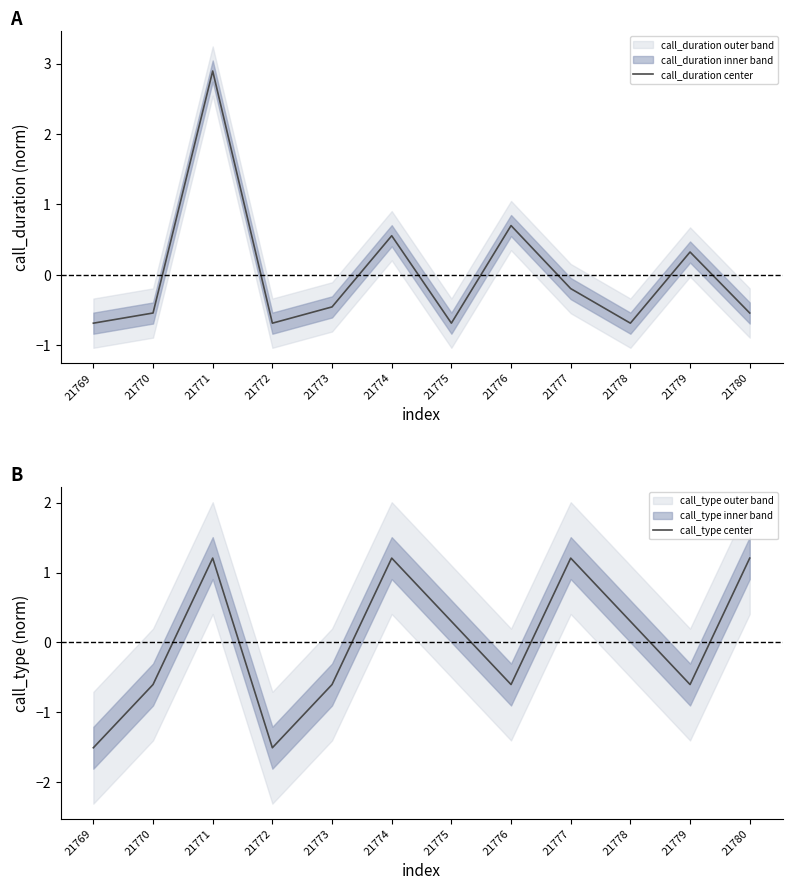

How many interior local valleys does the call_type center series have?

3